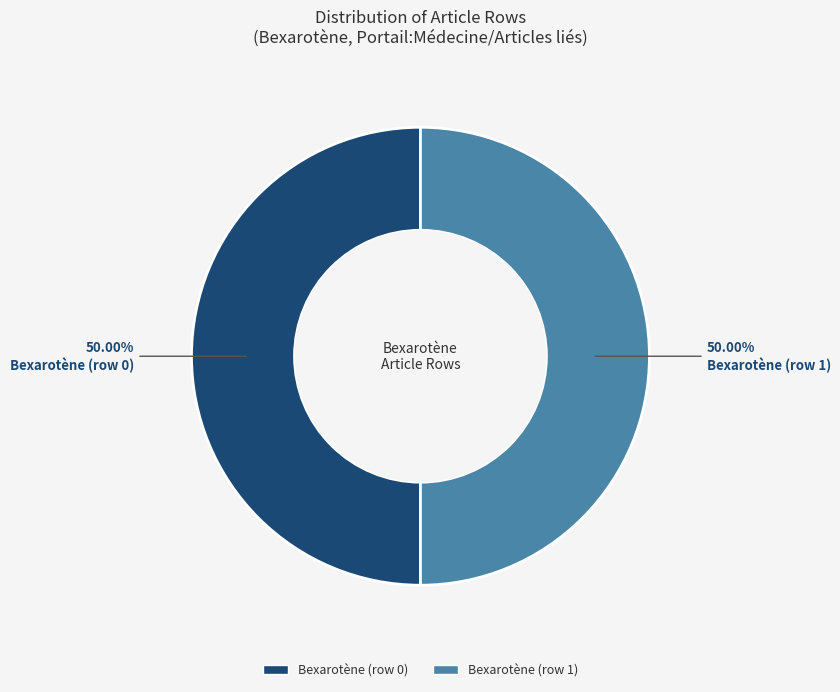

To the nearest percent, what is the combined percentage of Bexarotène (row 1) and Bexarotène (row 0)?

100%